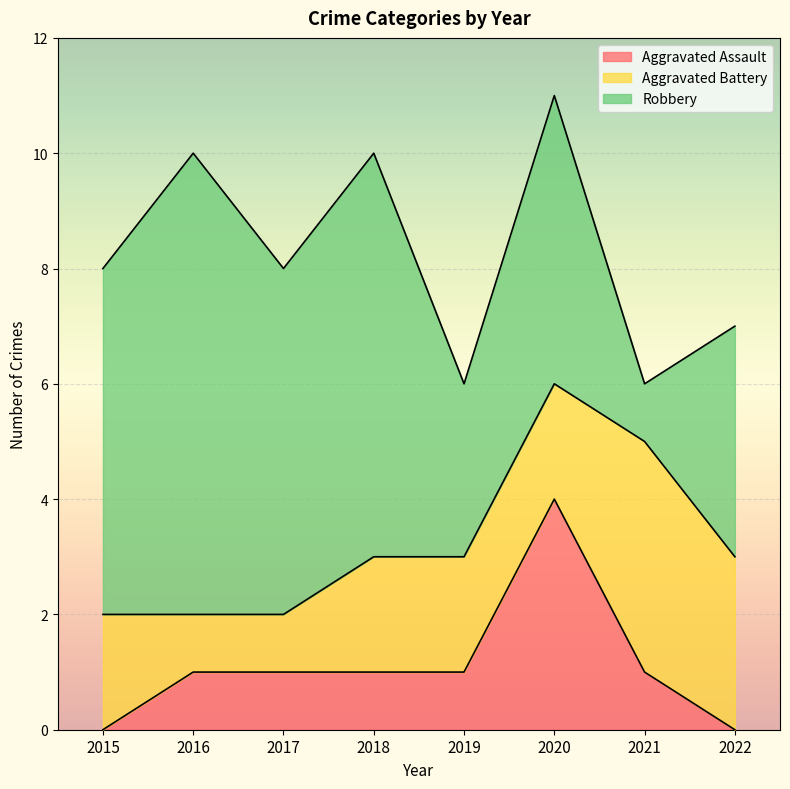

What is the difference between the Aggravated Battery values at 2015 and 2021?

2